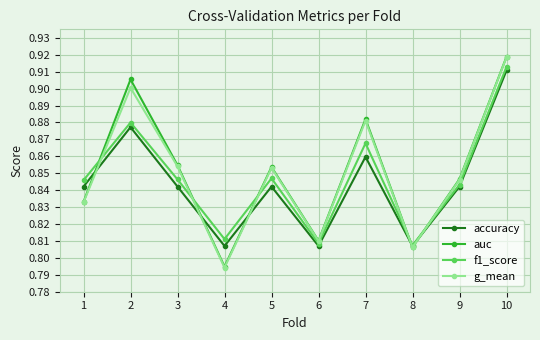

Is the value of f1_score at 9 greater than the value of auc at 4?

Yes